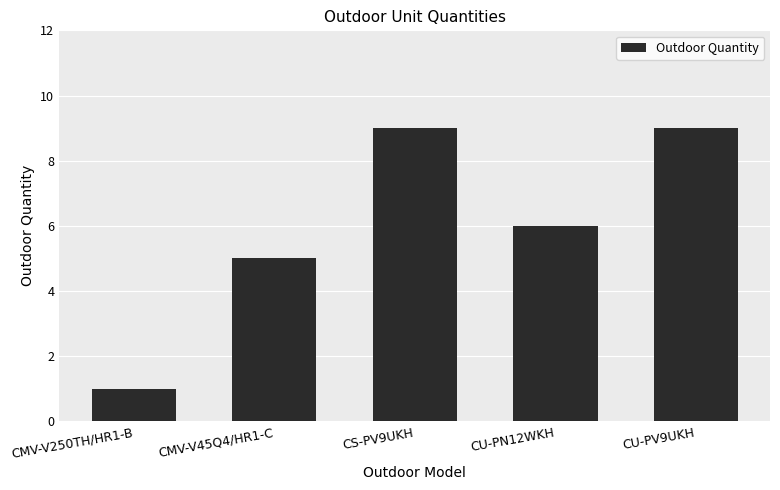

What is the difference between the maximum and minimum values?

8